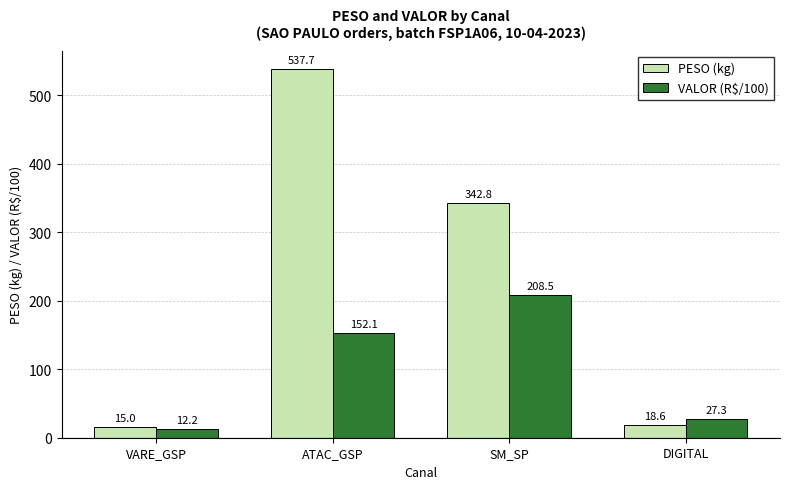

What is the total value across all series at DIGITAL?

45.9